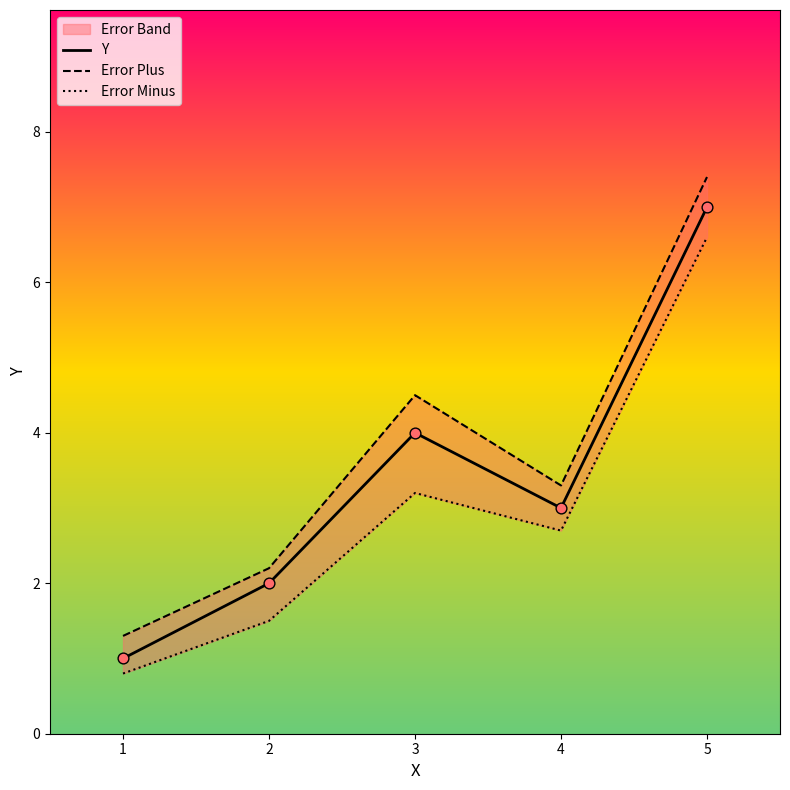

At which category is the sum across all series the highest?

5